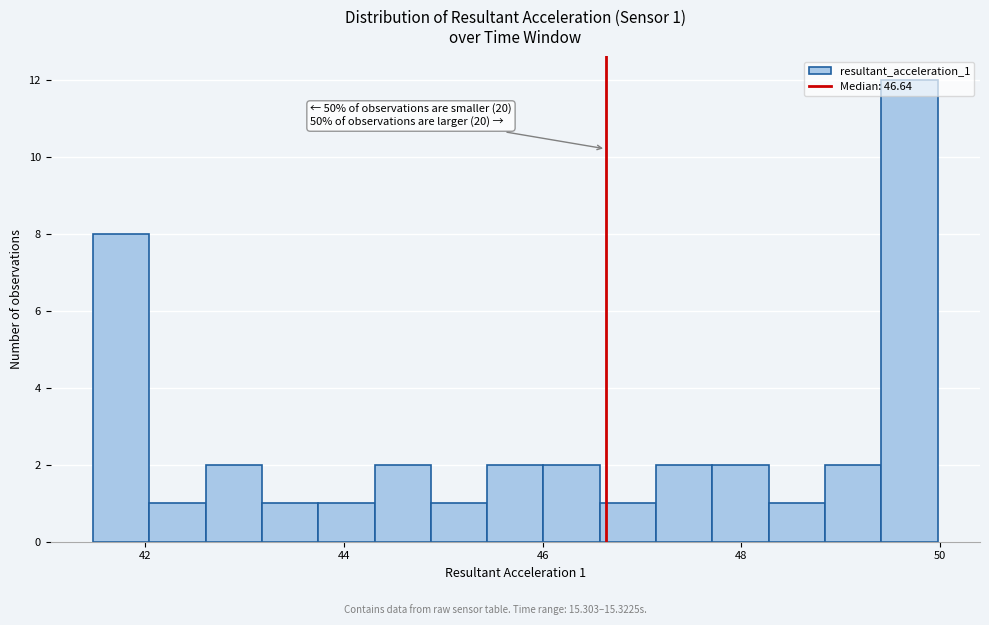

Around what value on the x-axis is the tallest bar? Give the approximate position of its centre, as read against the axis.

49.6